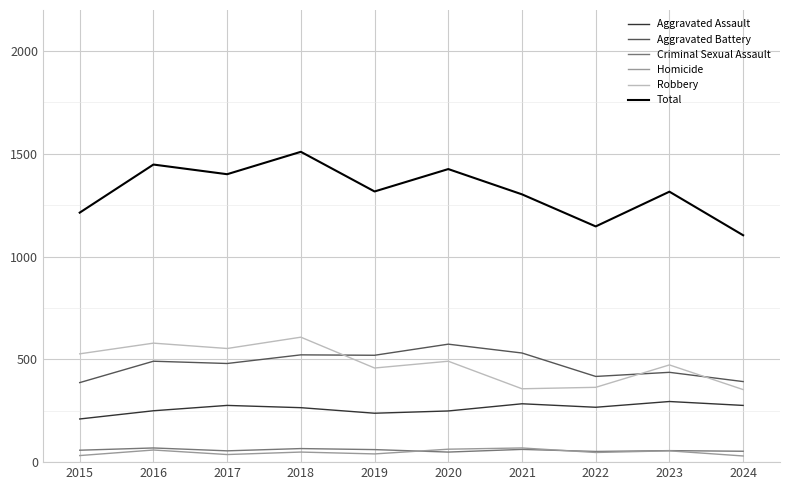

Does the chart have visible grid lines?

Yes